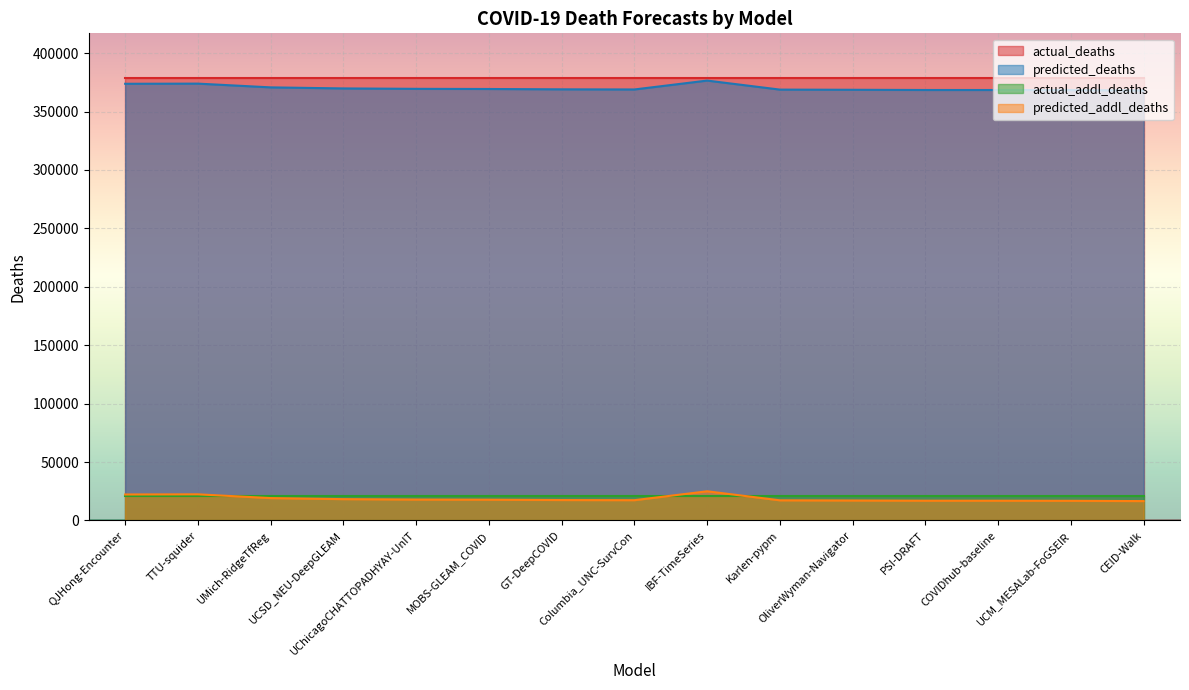

True or false: predicted_addl_deaths and predicted_deaths cross at least once.

False